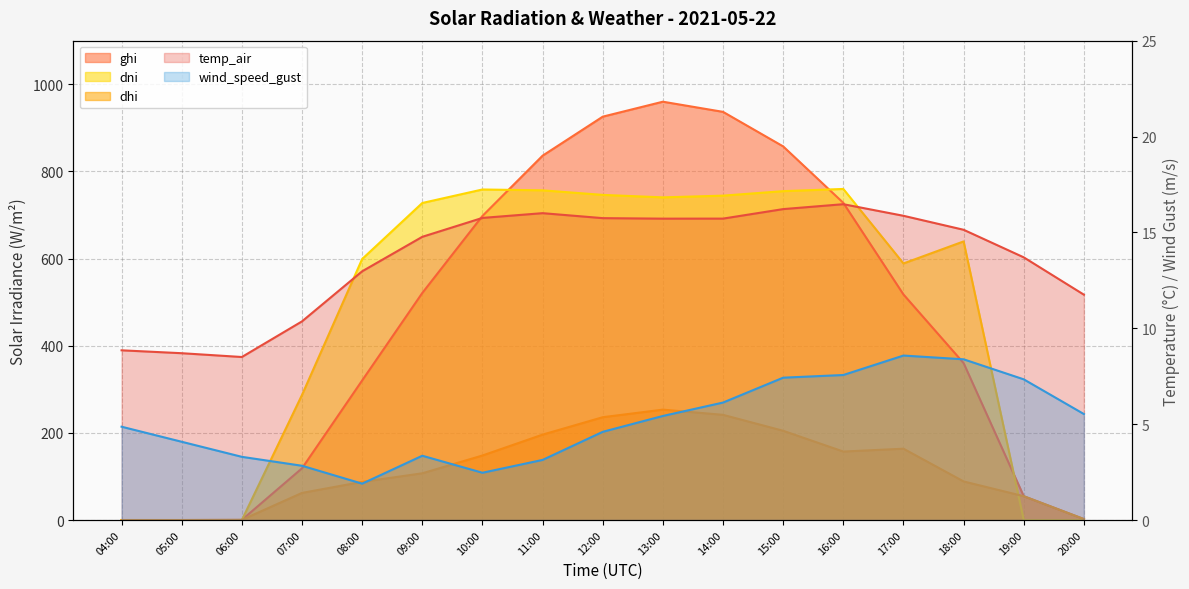

Is the value of wind_speed_gust at 16:00 greater than the value of dni at 19:00?

Yes